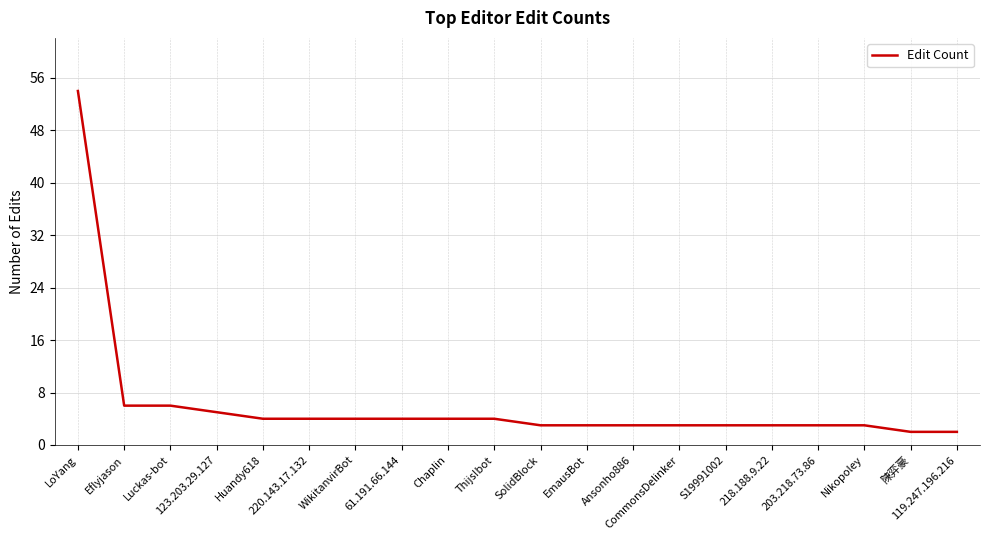

How many lines are shown in the chart?

1